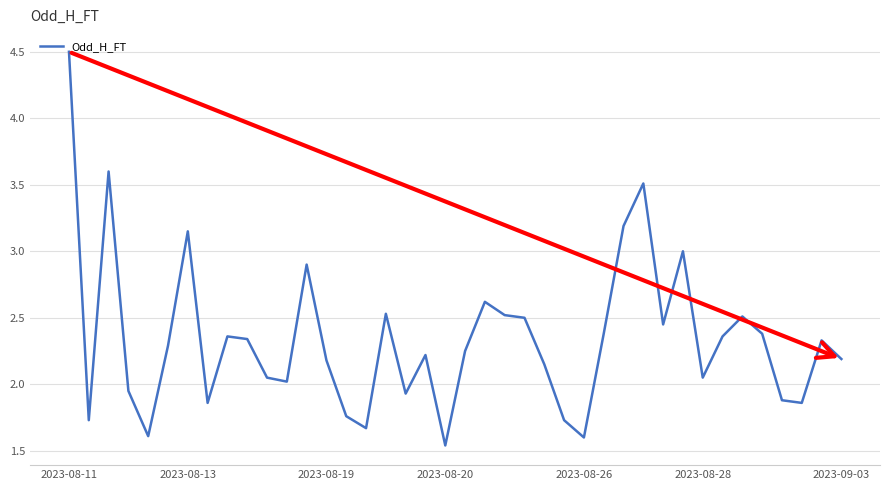

What is the greatest value displayed?

4.5